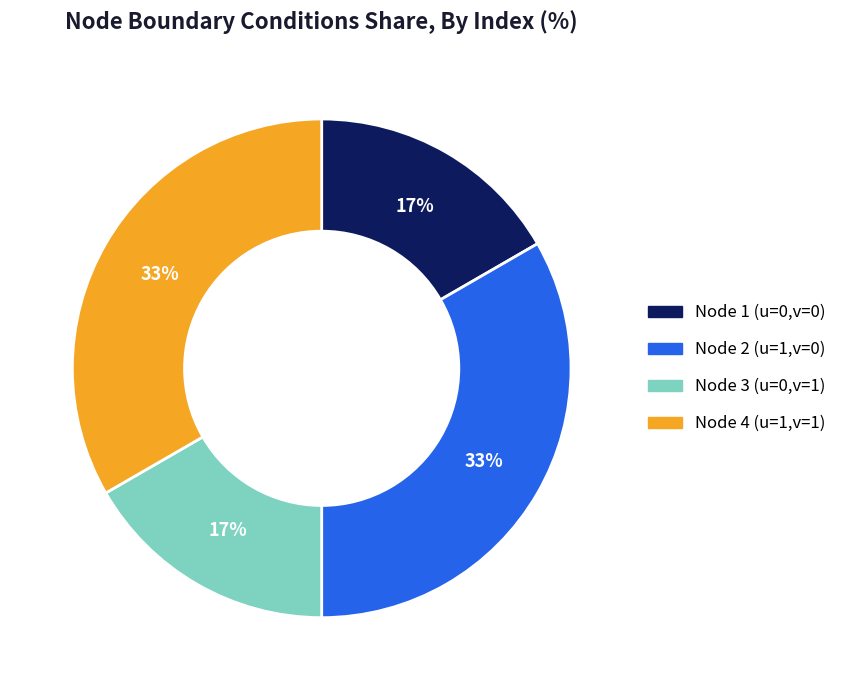

To the nearest percent, what is the average slice percentage?

25%